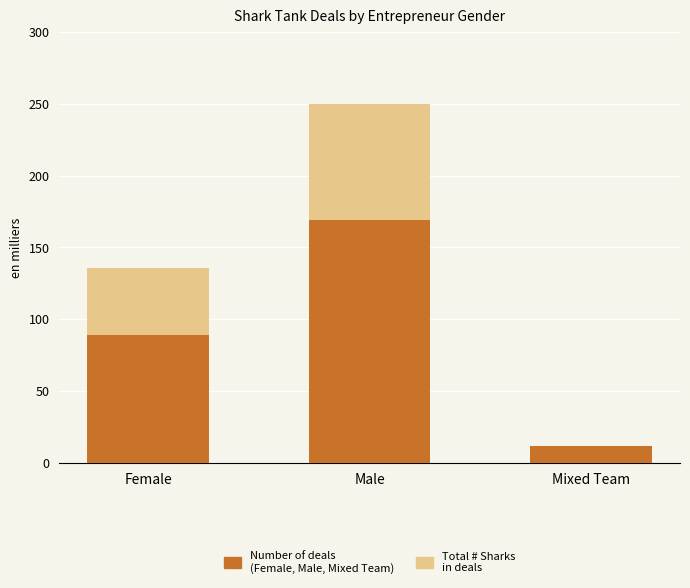

What position from the right is Female?

3